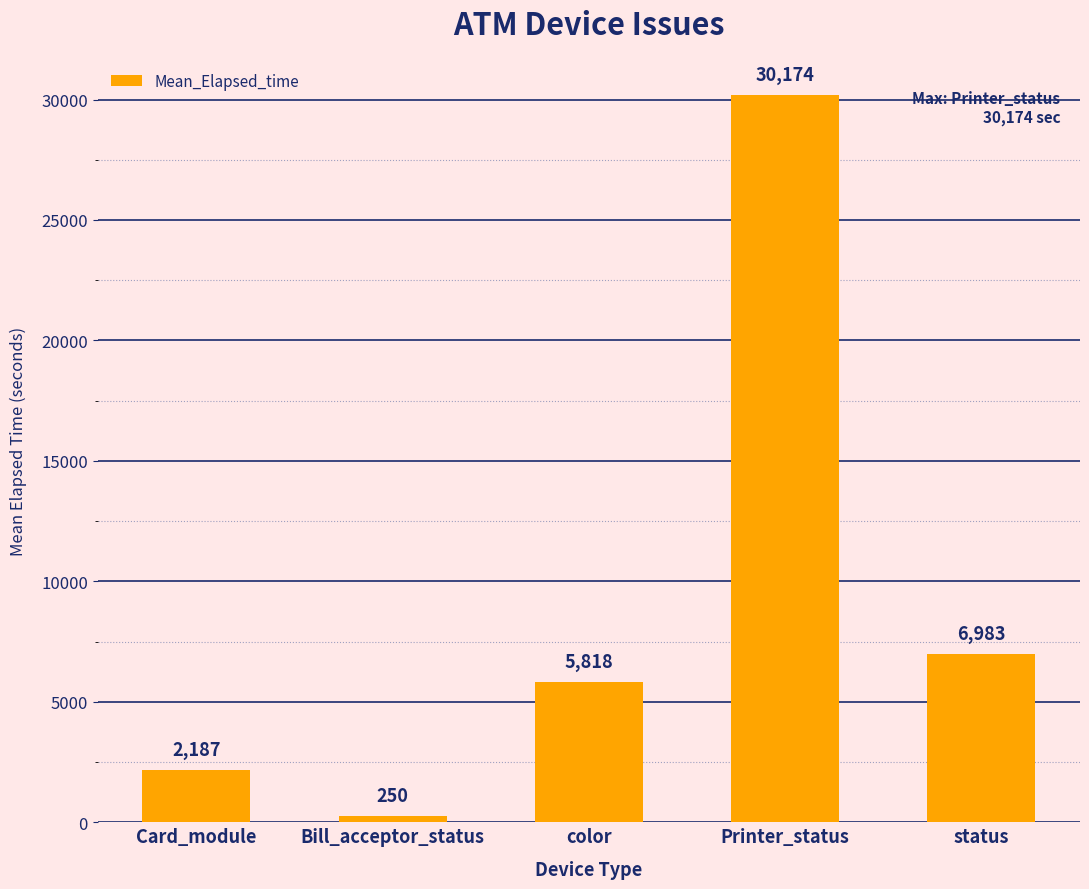

What position from the right is Card_module?

5